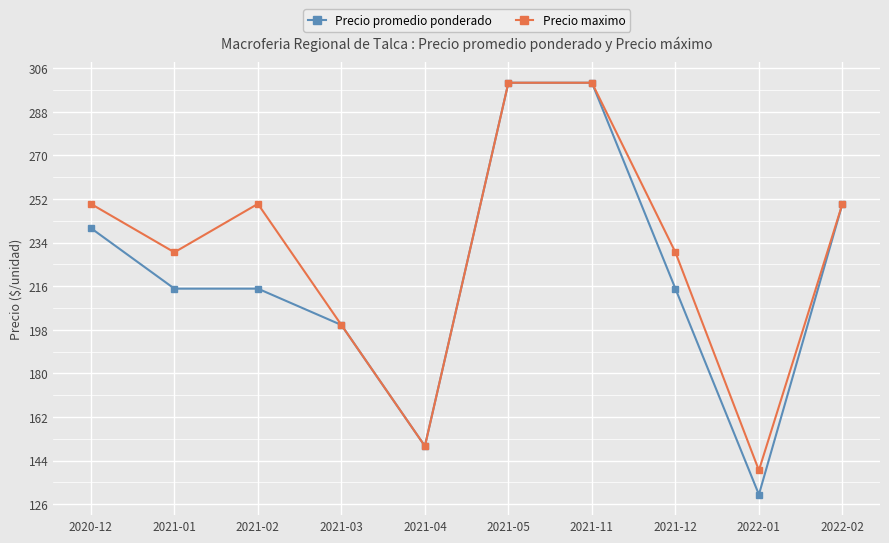

At 2021-12, list the series in order from smallest to largest.

Precio promedio ponderado, Precio maximo